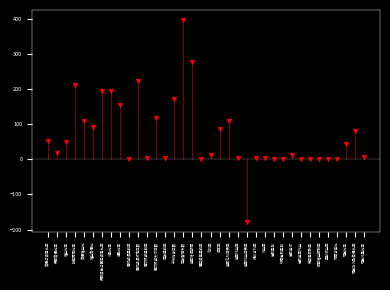

What is the range of Y values (max minus min)?

573.7